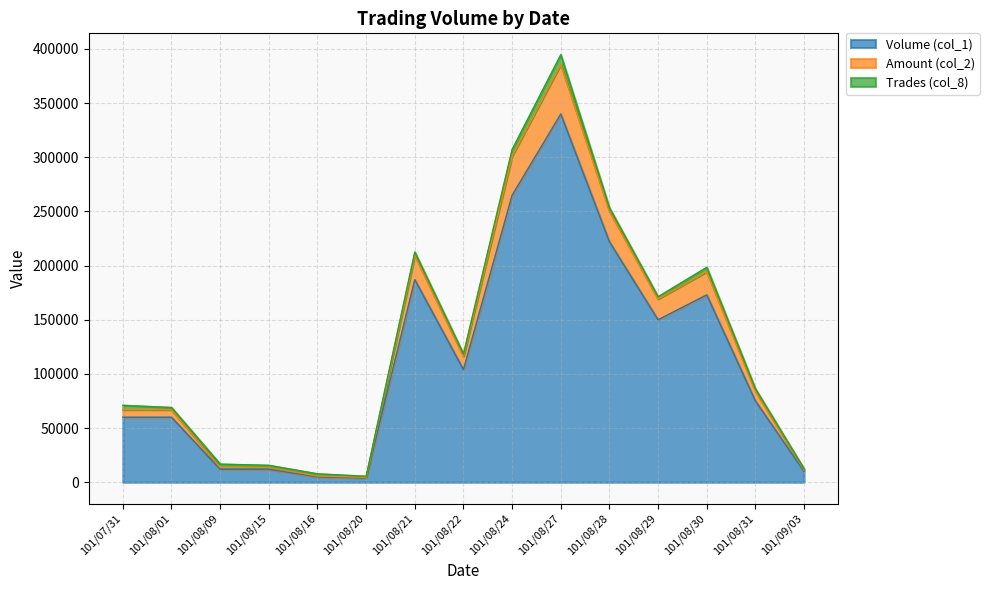

What value does the Volume (col_1) series have at 101/08/15, to the nearest 100?

12000